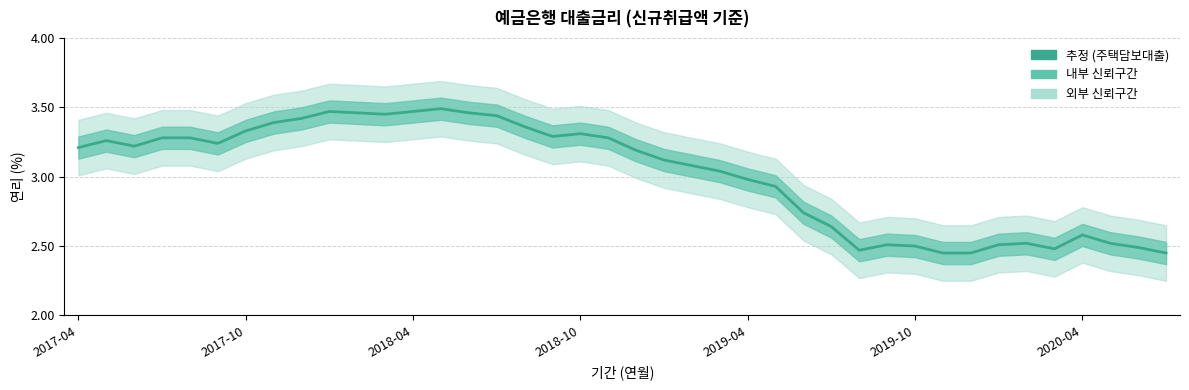

How many interior local valleys (lower than both neighbors) does the data have?

6